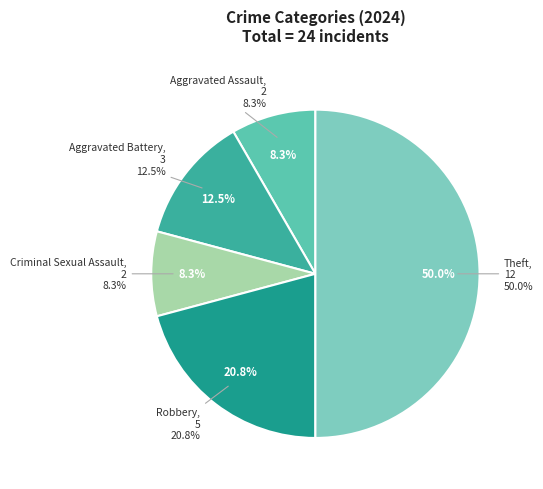

Is Aggravated Battery the majority of the pie?

No